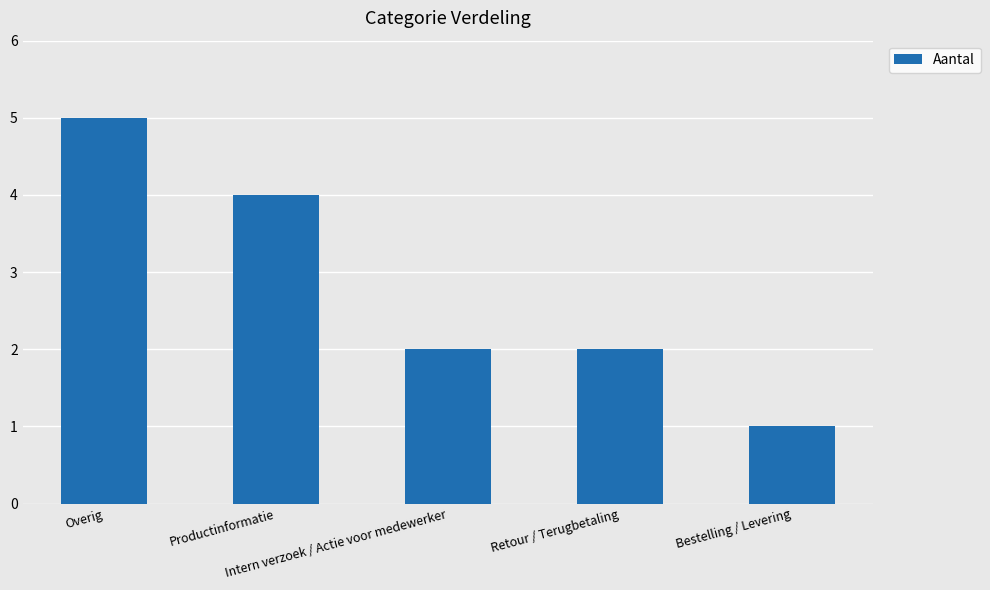

True or false: the data shows 2 at Retour / Terugbetaling.

True